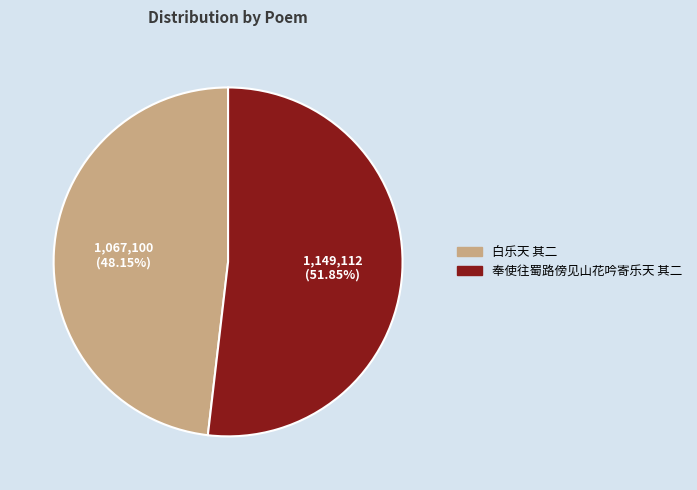

Which category has the biggest portion of the pie?

奉使往蜀路傍见山花吟寄乐天 其二